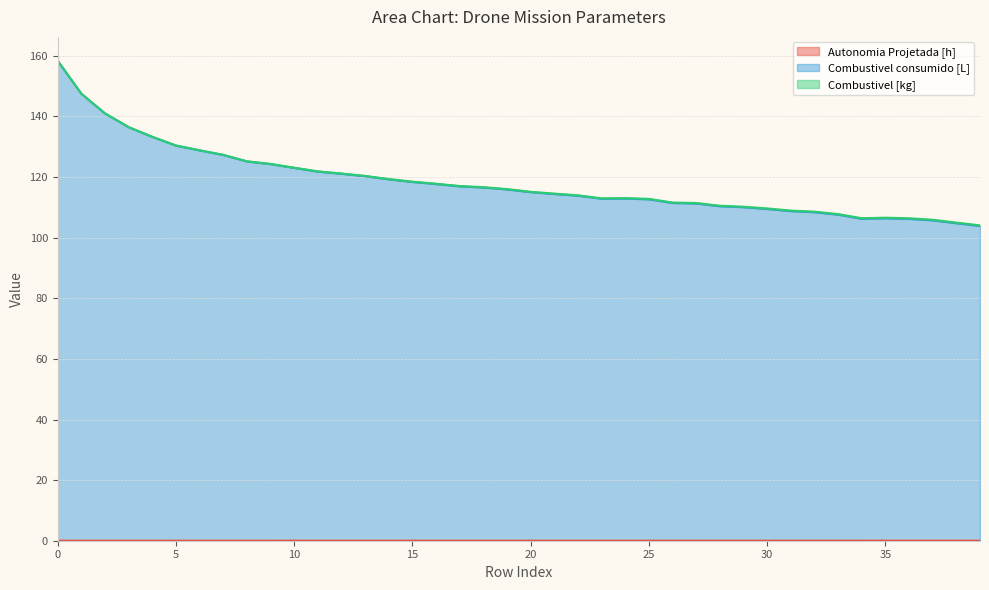

True or false: Combustivel consumido [L] has more than 1 points higher than both neighbors.

True